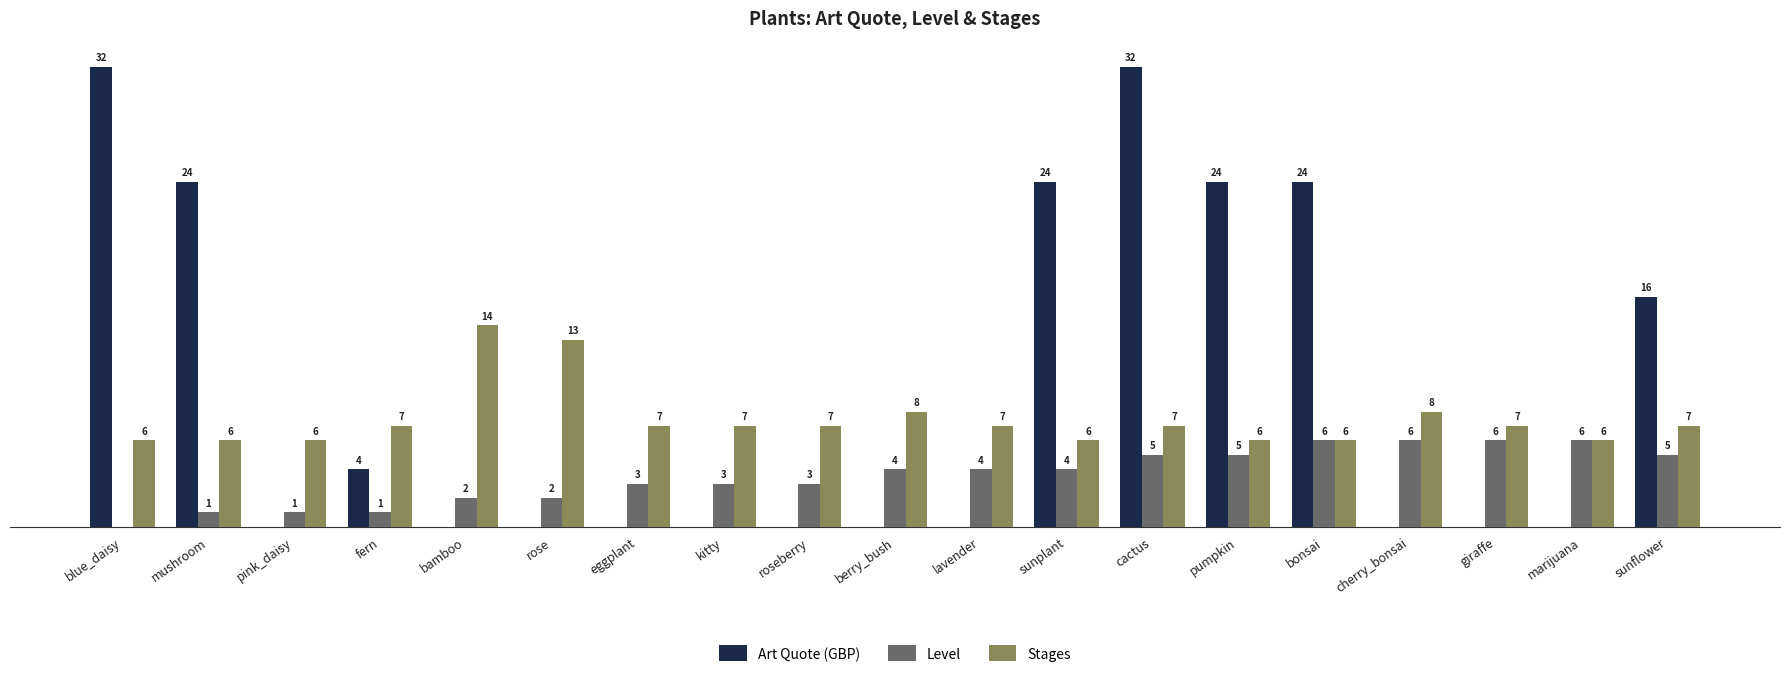

At which label is Art Quote (GBP) closest to 16?

sunflower